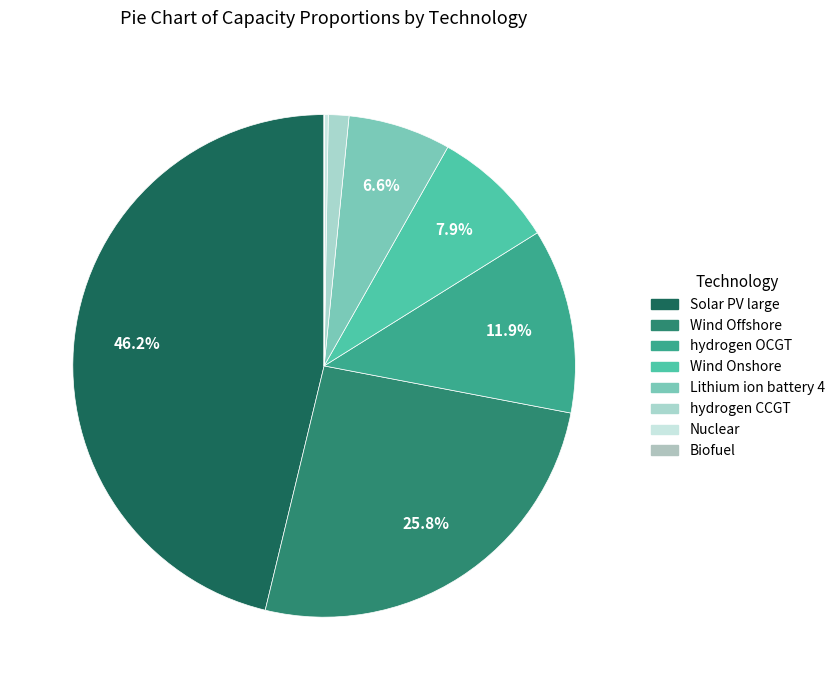

Approximately how many times larger is the value at Solar PV large compared to Biofuel?

70000.0